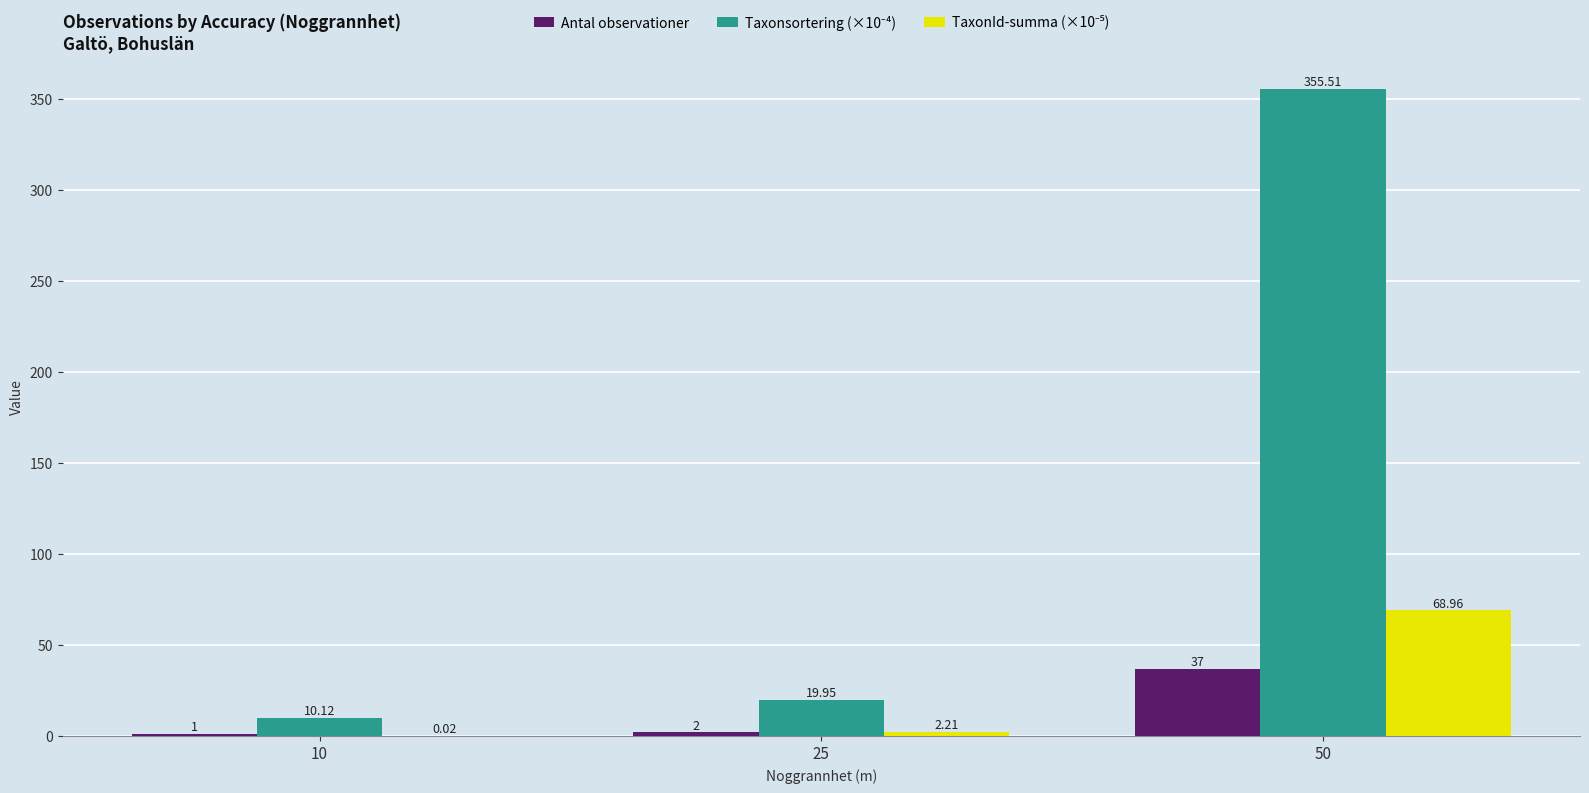

What is the average value of the Antal observationer series?

13.3